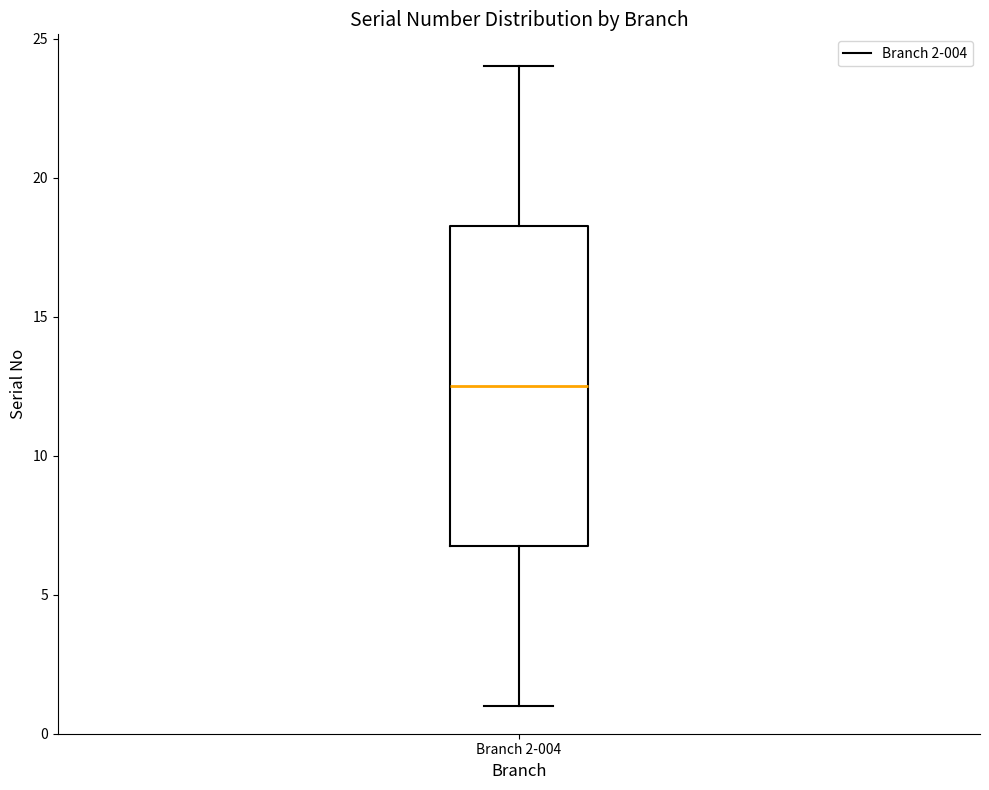

Where does the upper whisker of the box for Branch 2-004 end on the y-axis? The values are not printed on the chart, so give them approximately, as read against the axis.

24.0